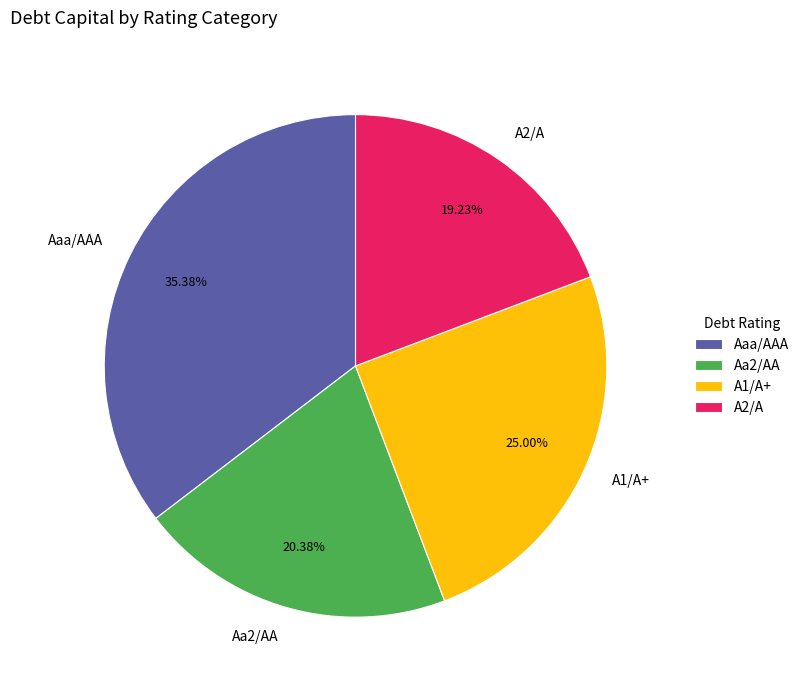

Rank the categories by value from lowest to highest.

A2/A, Aa2/AA, A1/A+, Aaa/AAA